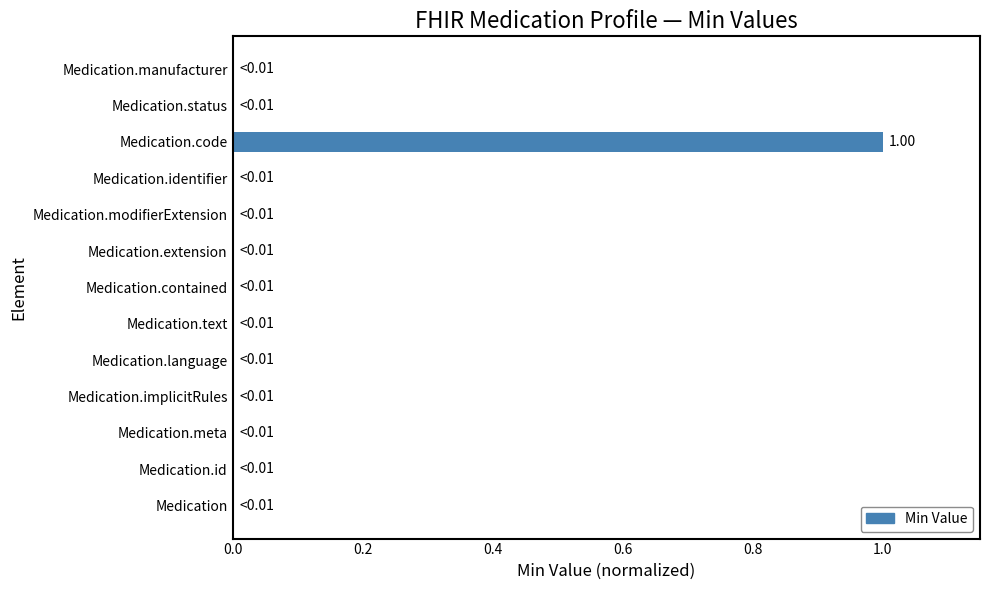

At which category does the chart reach its peak across all series?

Medication.code